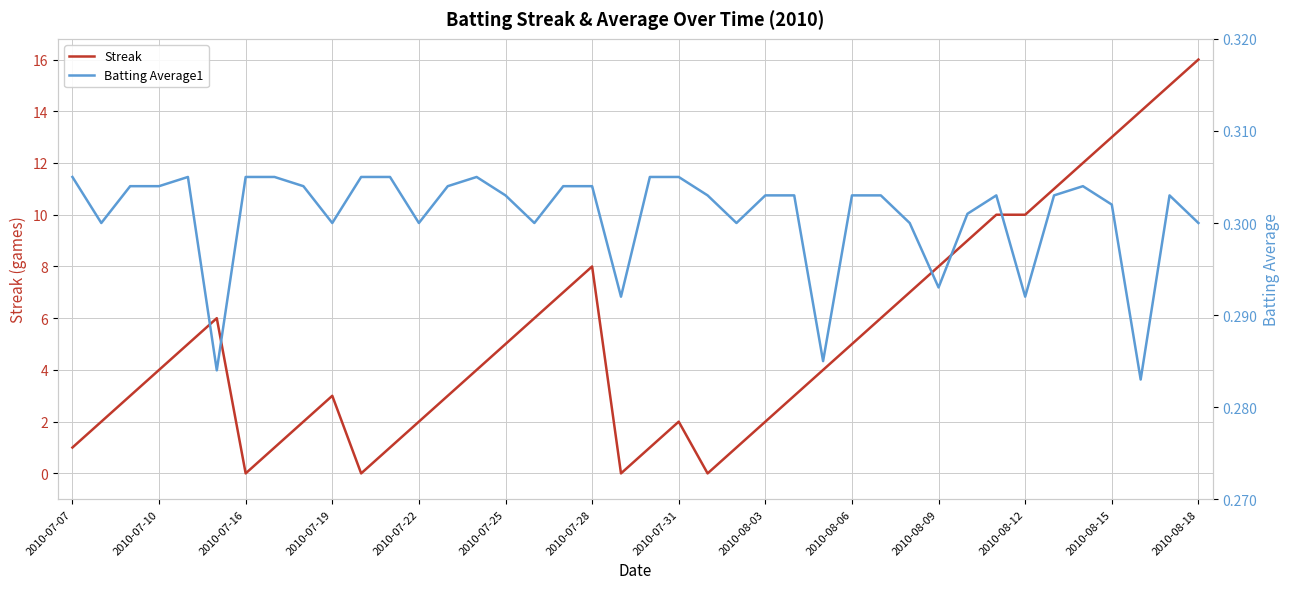

What is the spread (max minus min) of values at 38?

14.7